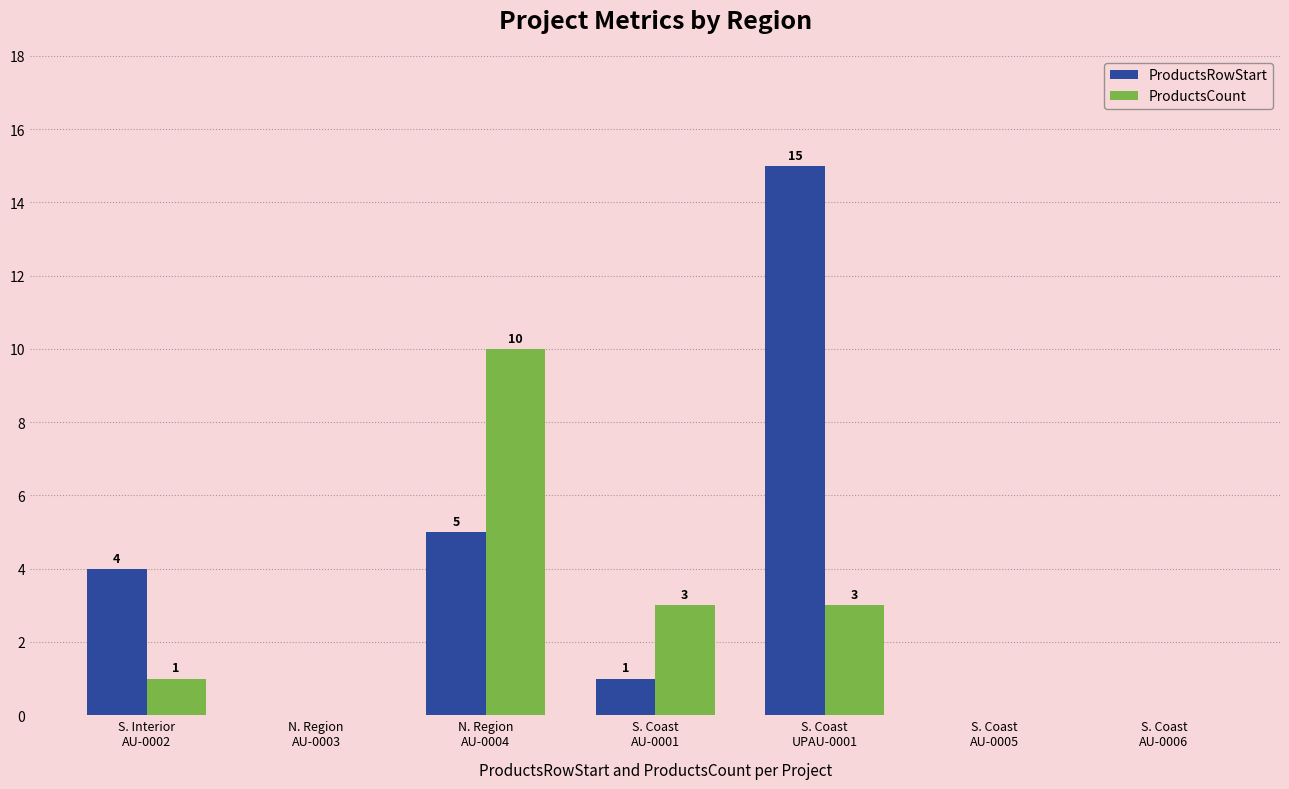

What is the sum of all ProductsRowStart values?

25